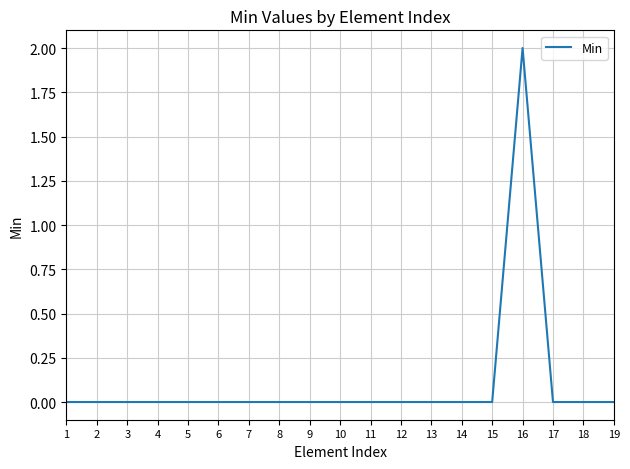

What is the greatest value displayed?

2